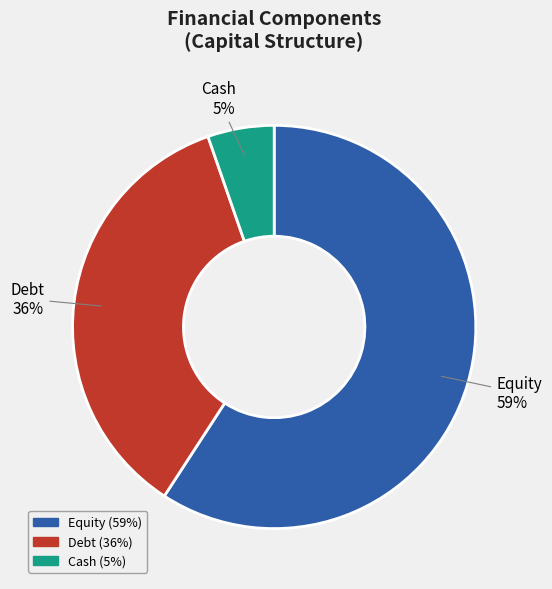

How many slices are in this pie chart?

3